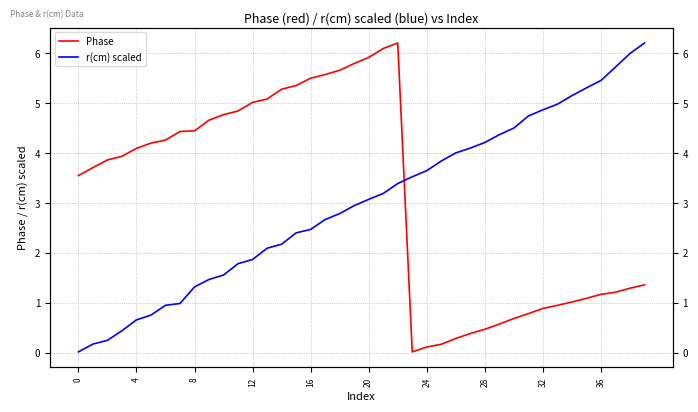

What is the sum of the Phase values at 21 and 12?

11.1